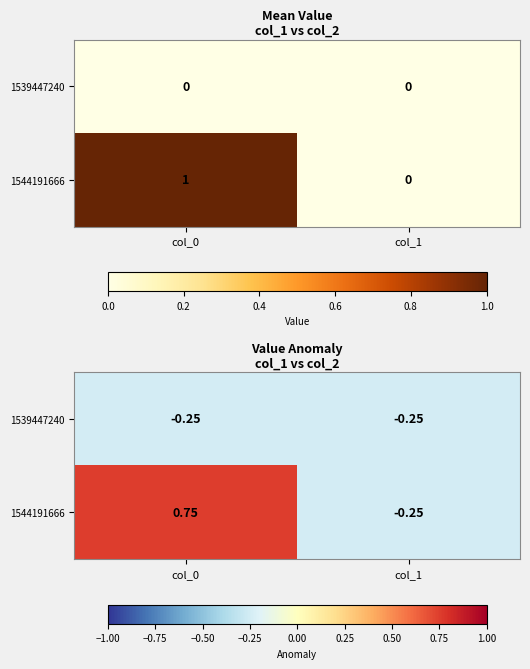

The value of 1539447240 at col_0 is -0.2. True or false?

True